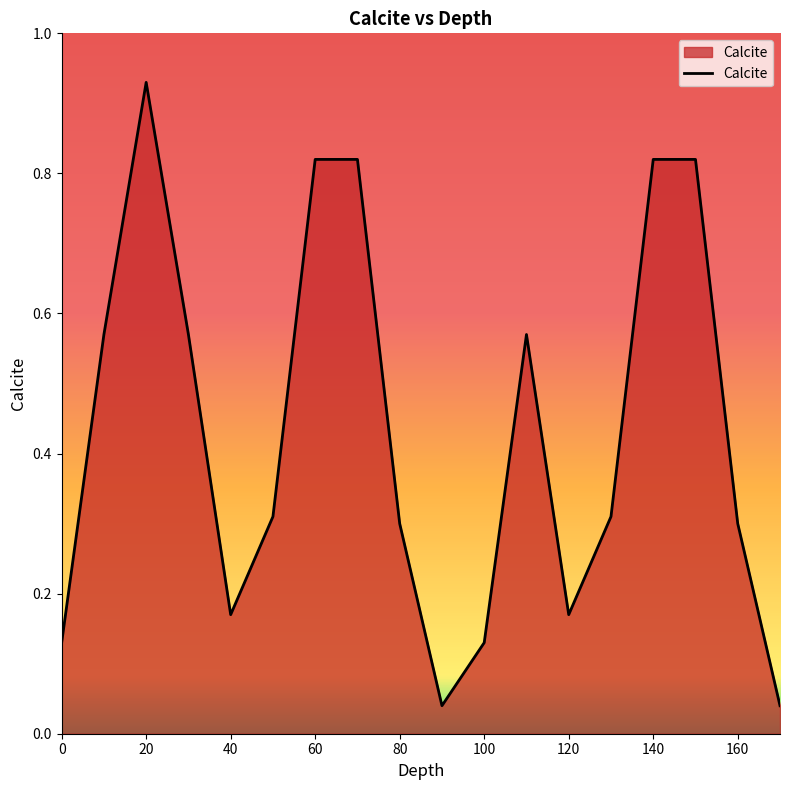

How many points are lower than both their immediate neighbors (excluding endpoints)?

3